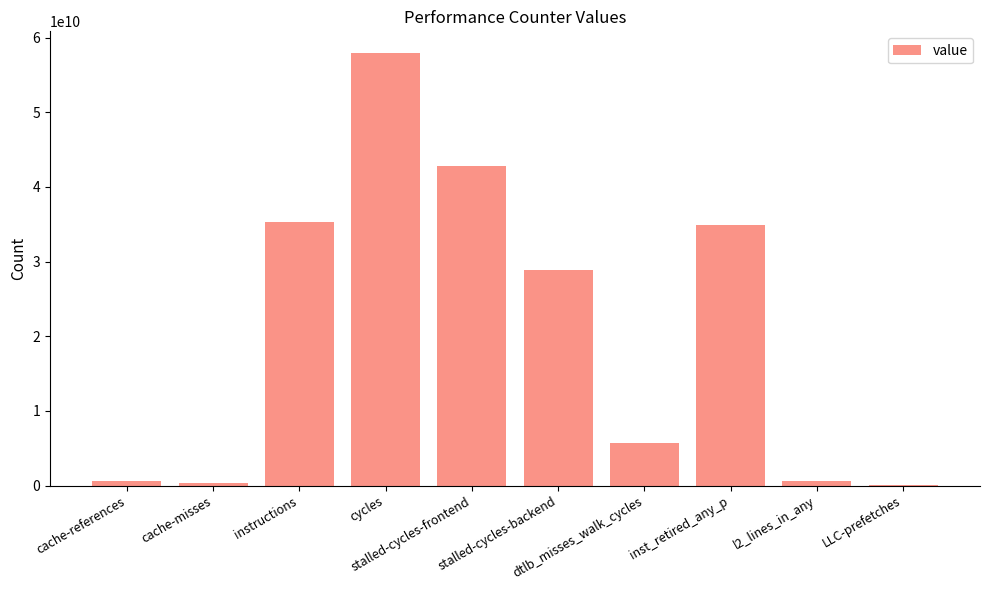

The value at inst_retired_any_p is 61297932554. True or false?

False